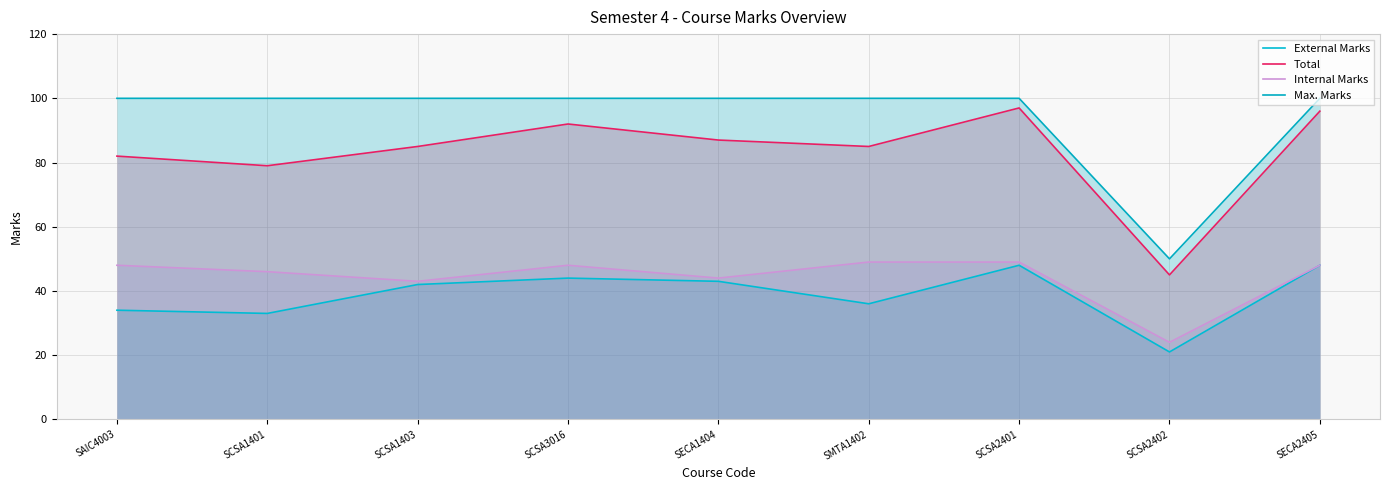

In Internal Marks, how many points are higher than both neighbors (excluding endpoints)?

1